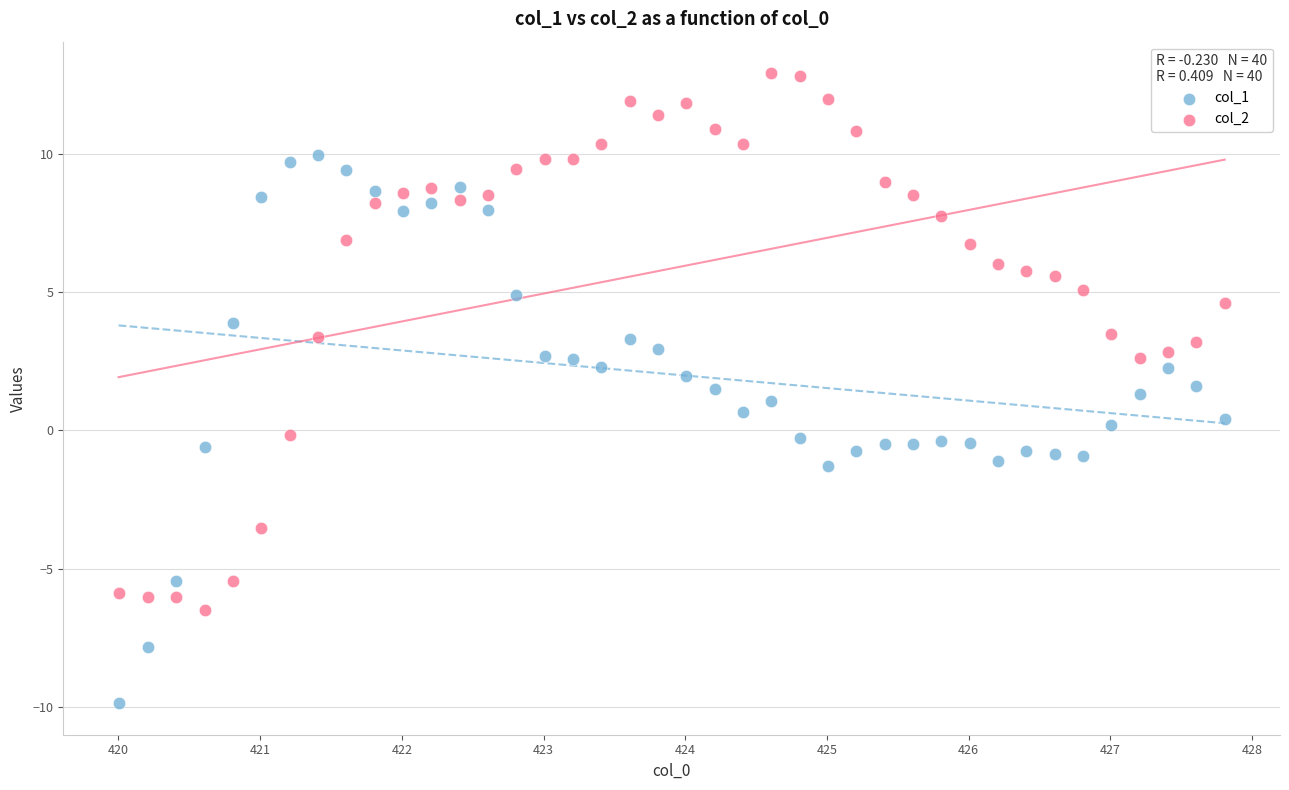

What are all the series names shown in the legend?

col_1, col_2